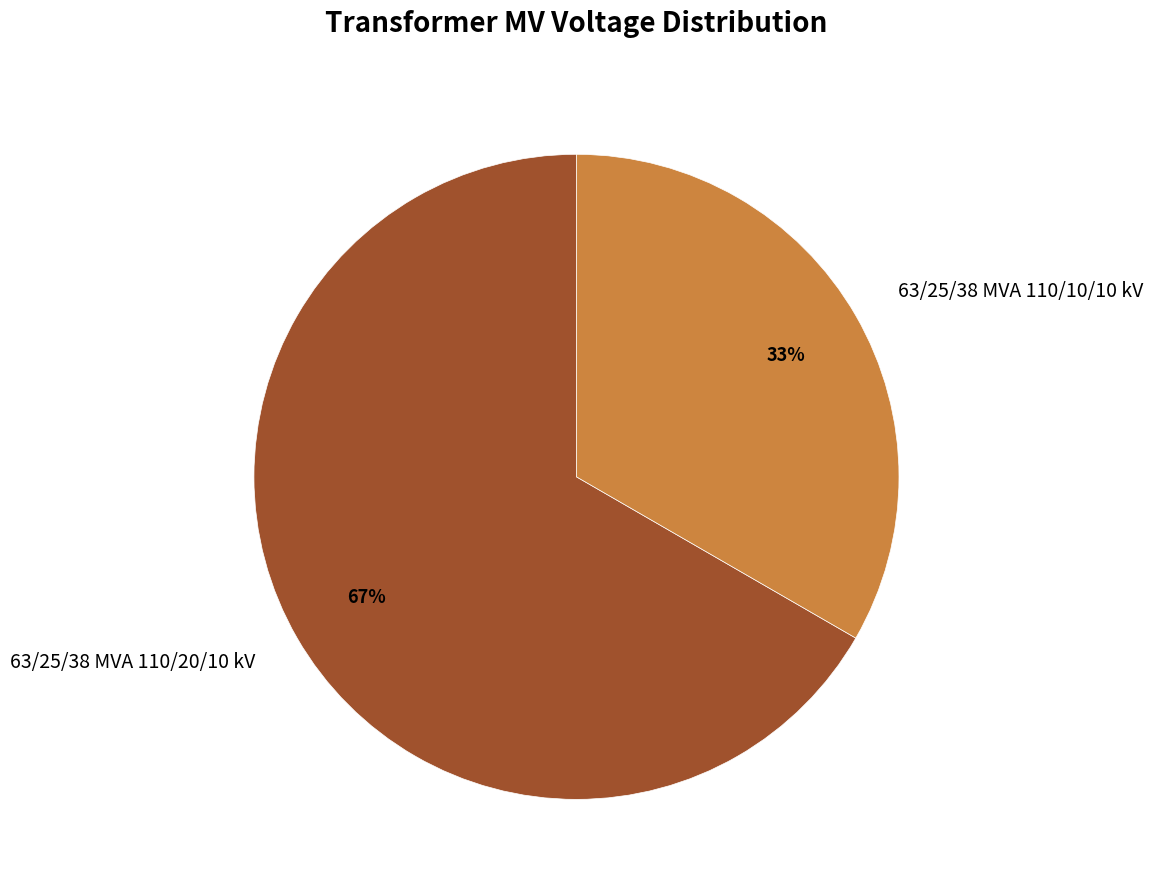

Is it true that 63/25/38 MVA 110/20/10 kV is 67% of the pie?

True